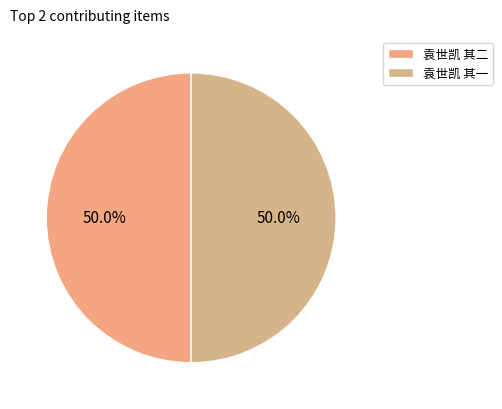

What is the majority slice?

袁世凯 其二